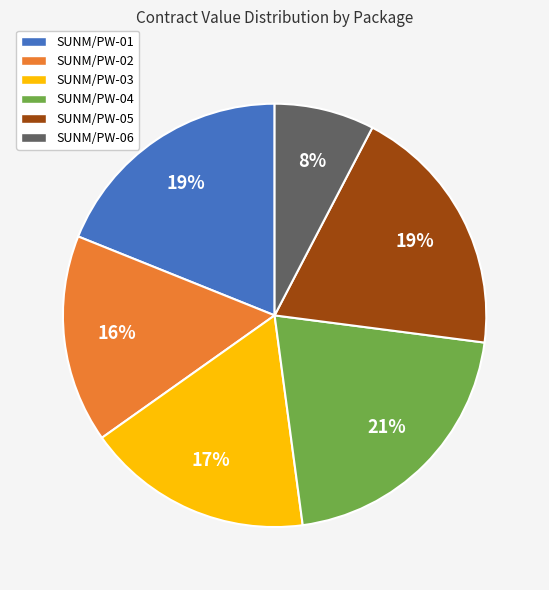

Does SUNM/PW-04 account for over 50% of the chart?

No